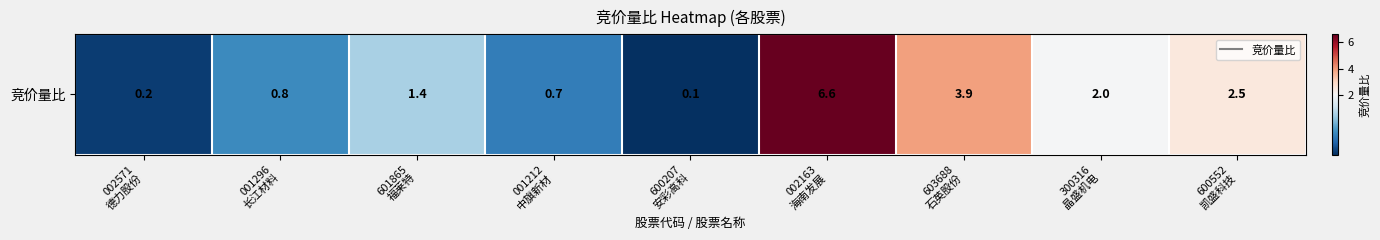

What is the sum of the values at 002571
德力股份 and 600207
安彩高科?

0.3